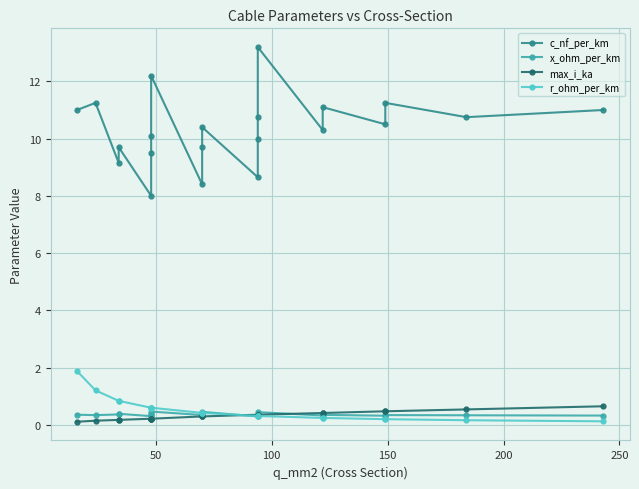

Which series has the largest range (max minus min)?

c_nf_per_km